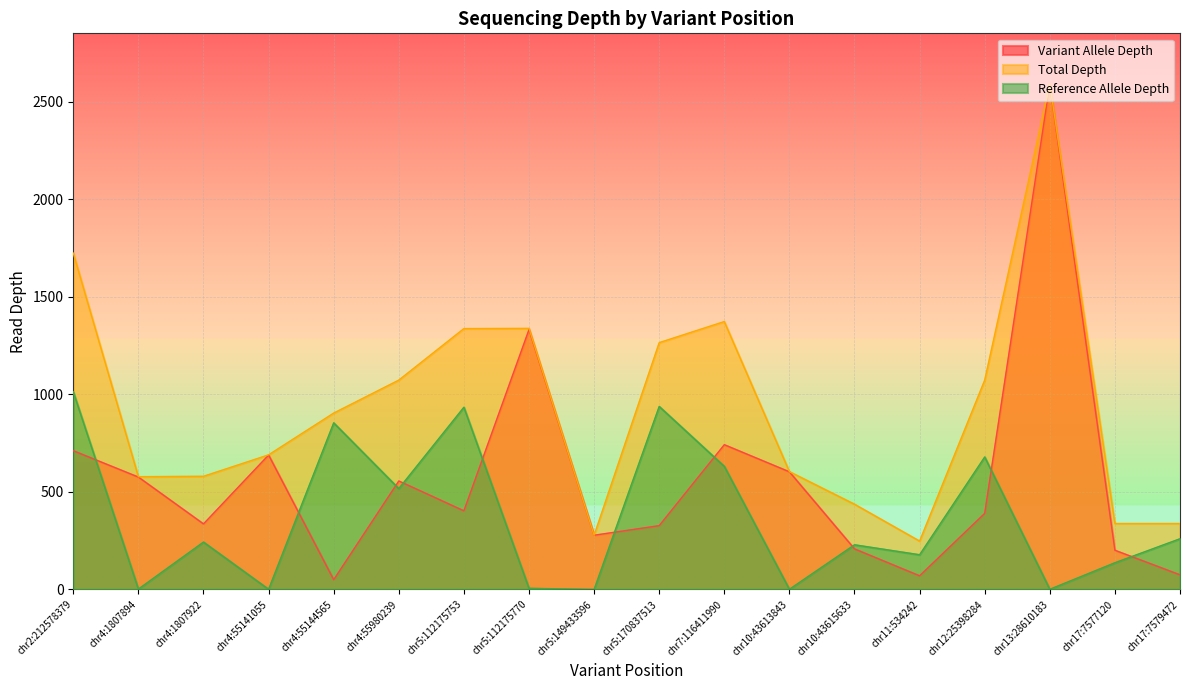

What position from the left is chr4:1807894?

2